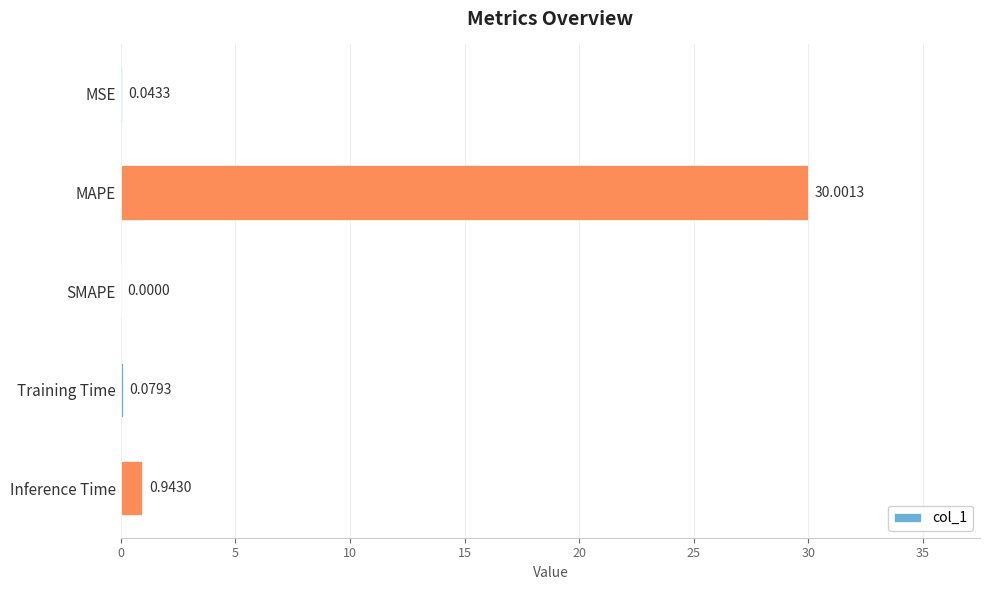

What is the sum of the values at MSE and MAPE?

30.0